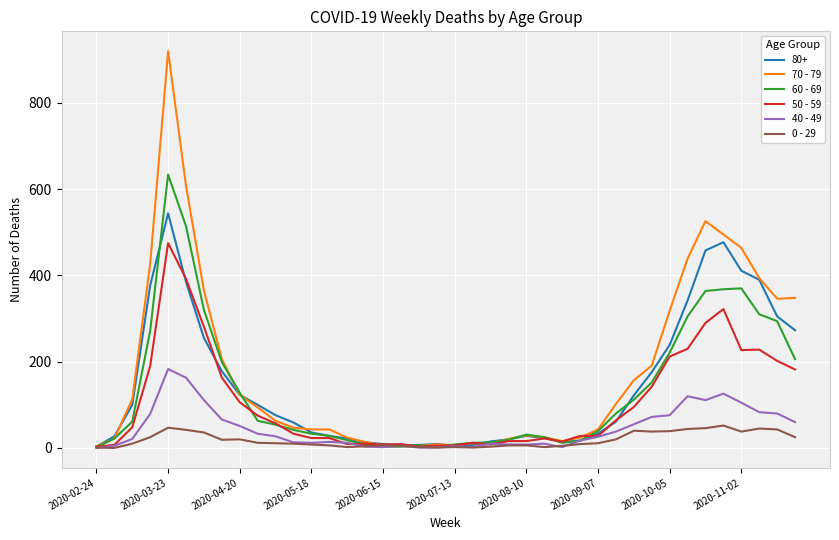

What are all the series names shown in the legend?

80+, 70 - 79, 60 - 69, 50 - 59, 40 - 49, 0 - 29